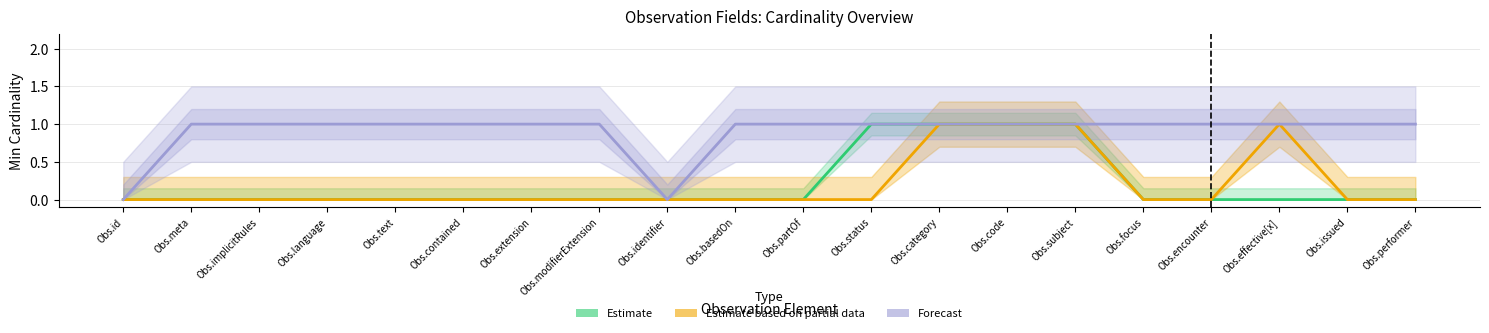

How many interior local valleys does the Forecast series have?

1